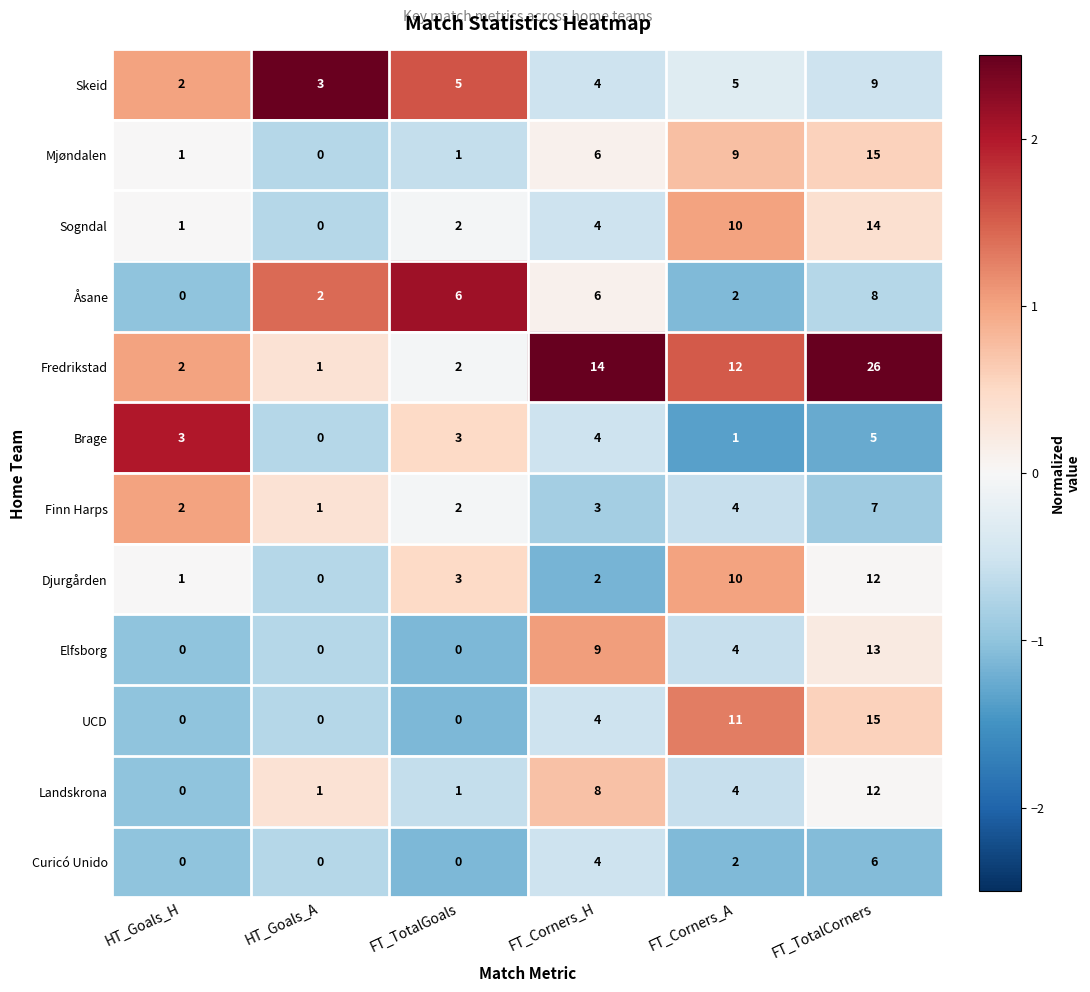

What is the difference between the maximum and minimum values in the Åsane series?

8